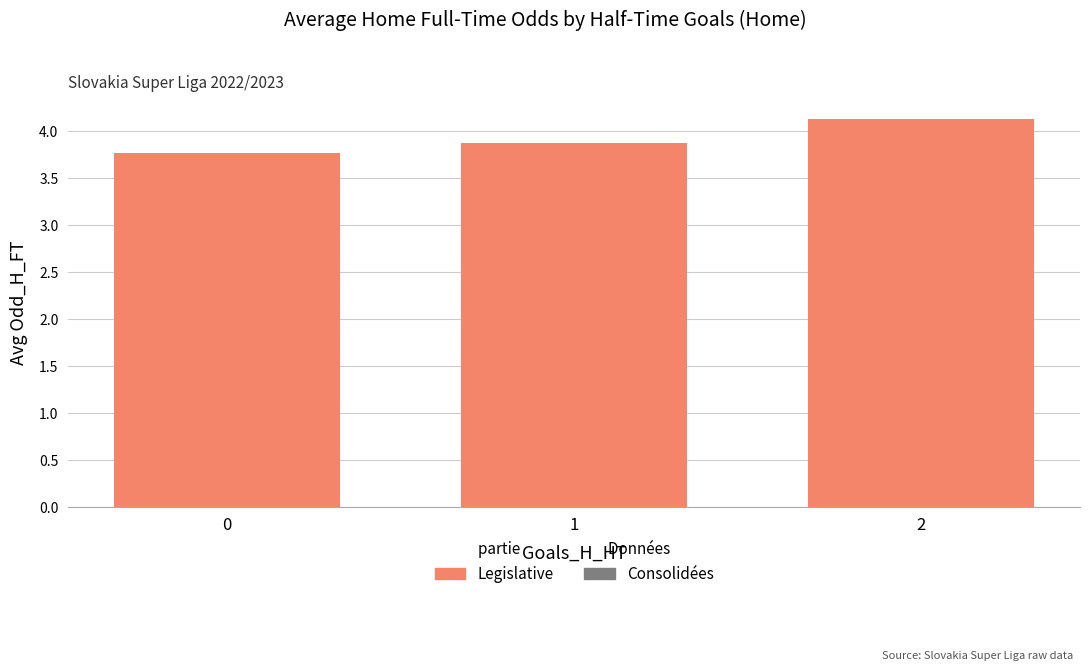

Approximately how many times larger is the value at 1 compared to 2?

0.9